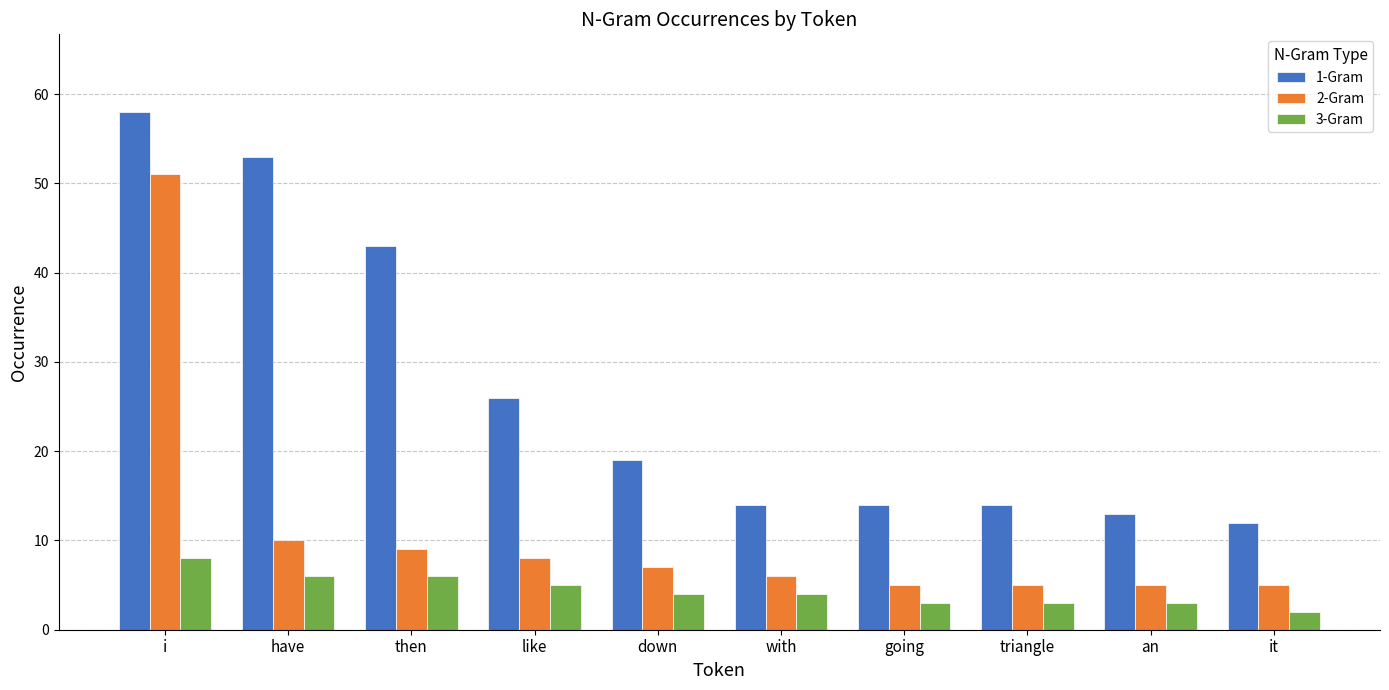

List the series in order of their overall mean, highest first.

1-Gram, 2-Gram, 3-Gram